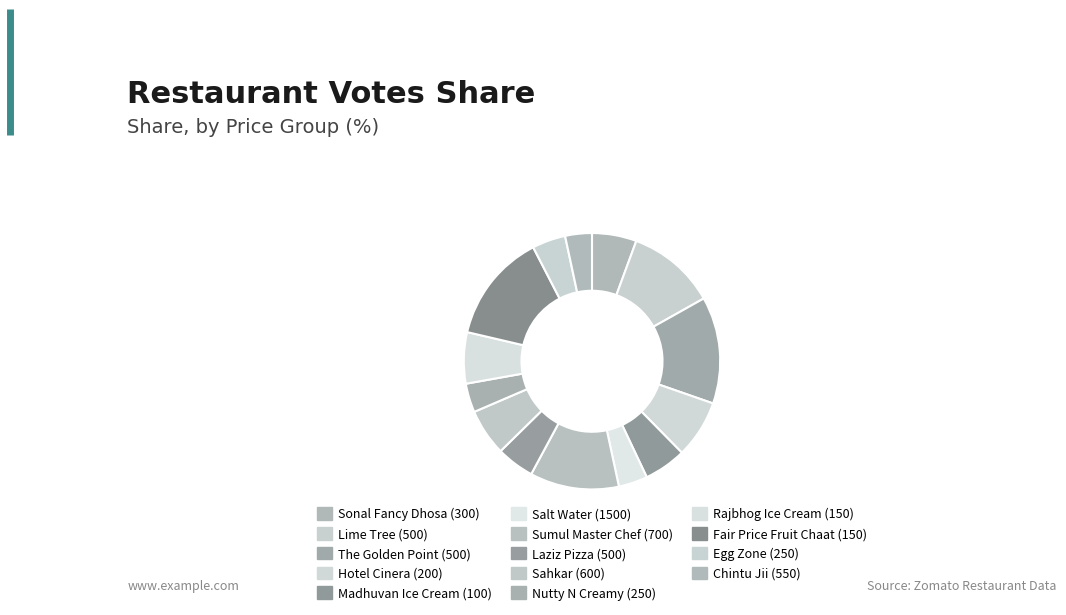

To the nearest percent, what is the combined percentage of Hotel Cinera (200) and Egg Zone (250)?

12%